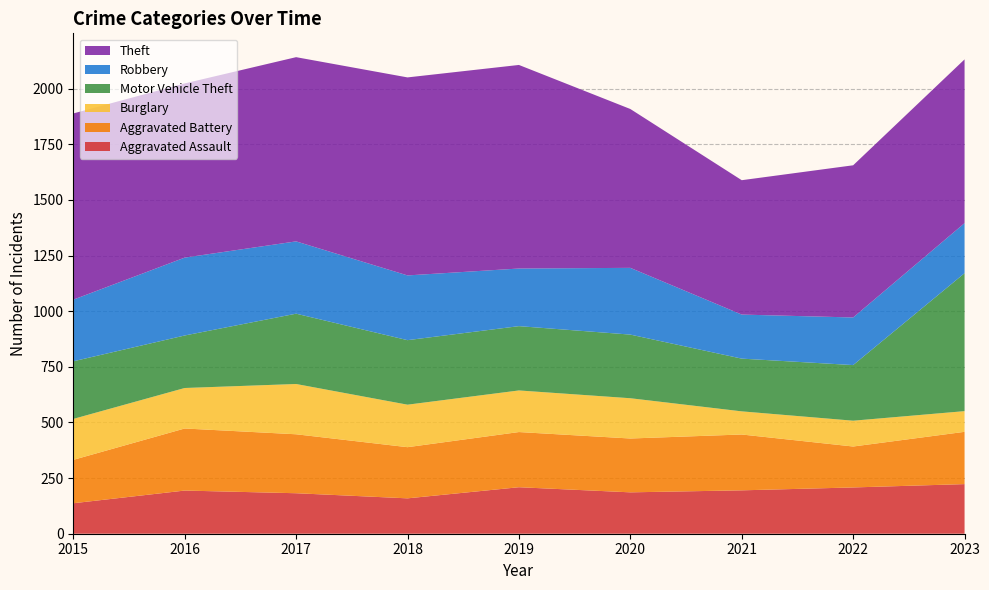

Reading right to left, what are all the values shown in this chart?

Aggravated Assault: 223	208	195	186	209	159	182	194	137
Aggravated Battery: 235	184	251	242	248	230	265	279	195
Burglary: 93	116	104	181	187	191	226	182	184
Motor Vehicle Theft: 620	250	237	286	289	290	316	236	259
Robbery: 225	214	198	300	259	291	325	350	277
Theft: 736	684	604	714	915	890	828	783	837